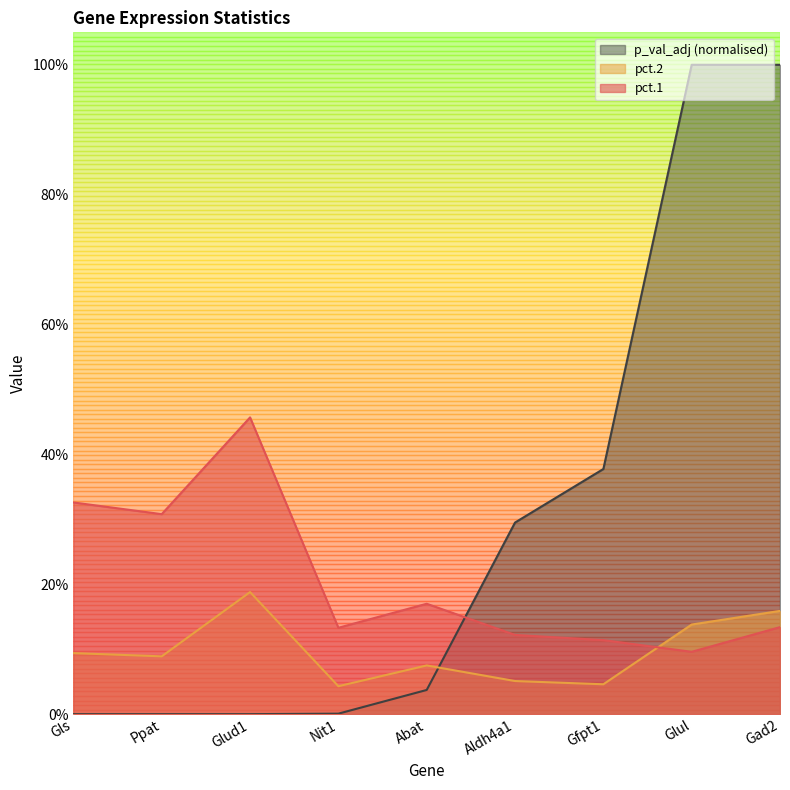

True or false: p_val_adj and pct.2 intersect in this chart.

True